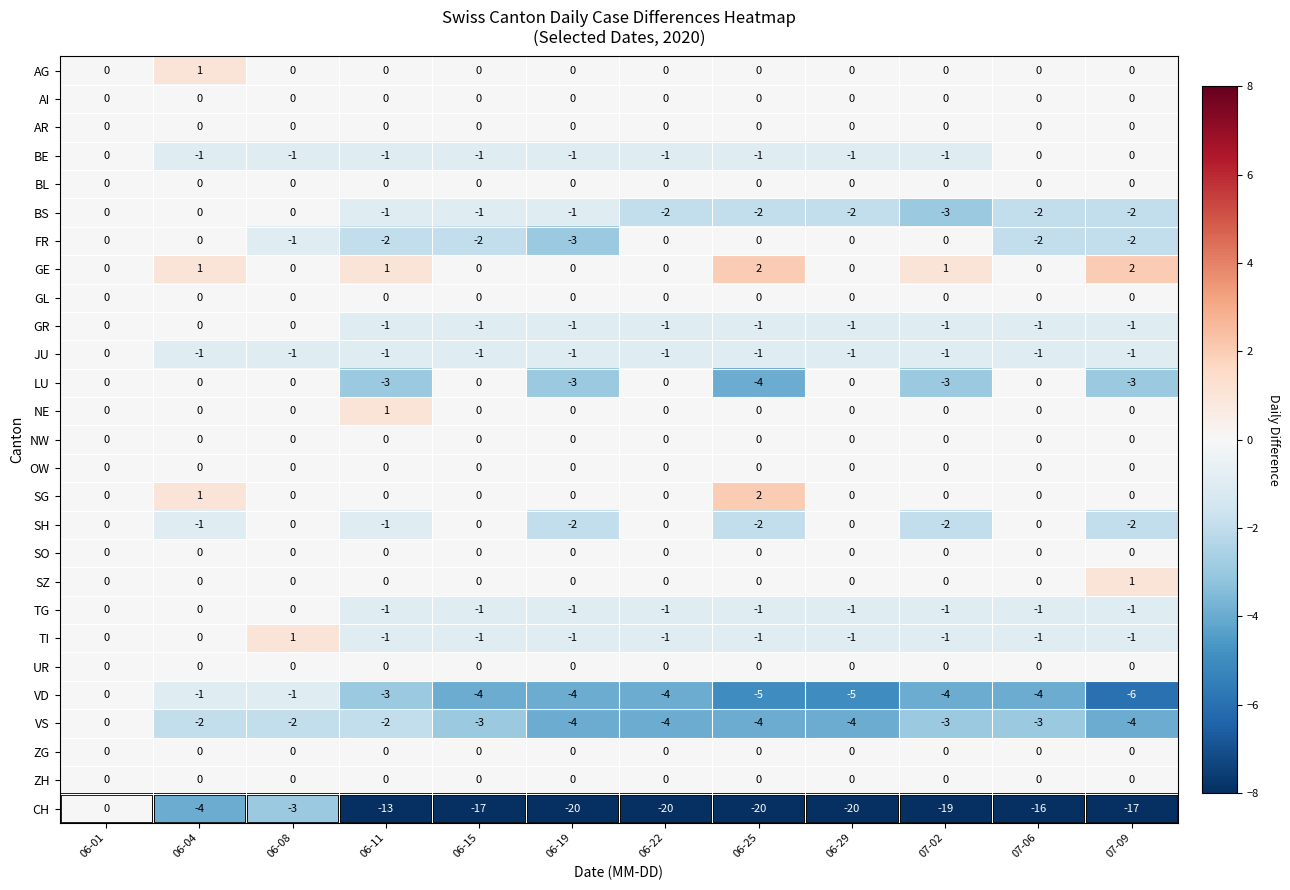

What is the spread (max minus min) of values at 07-02?

20